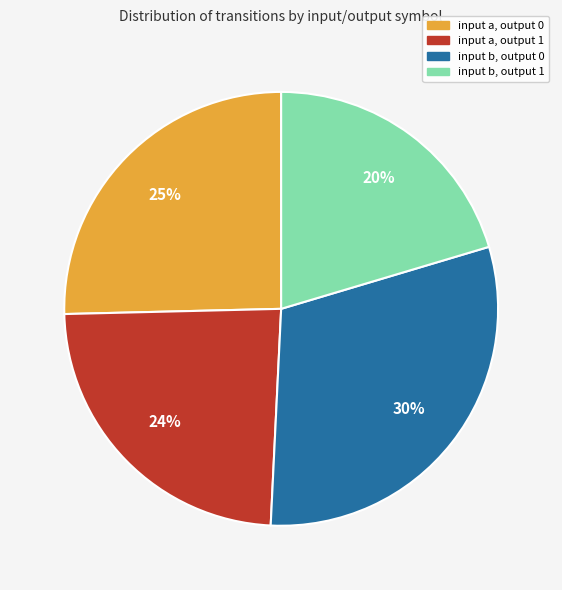

Count the number of slices in the pie.

4